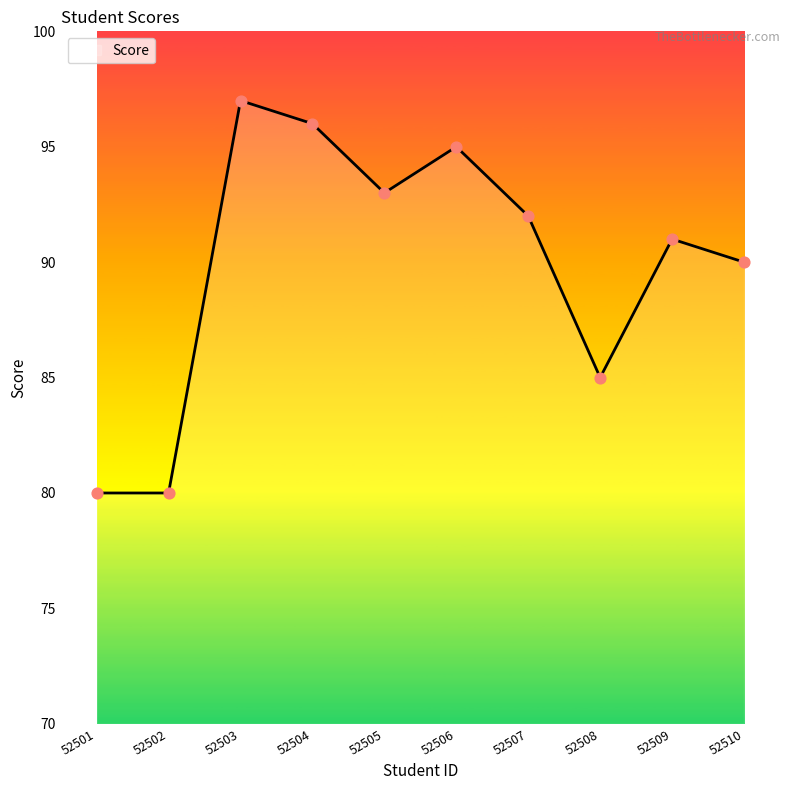

Which has a higher value, 52509 or 52502?

52509